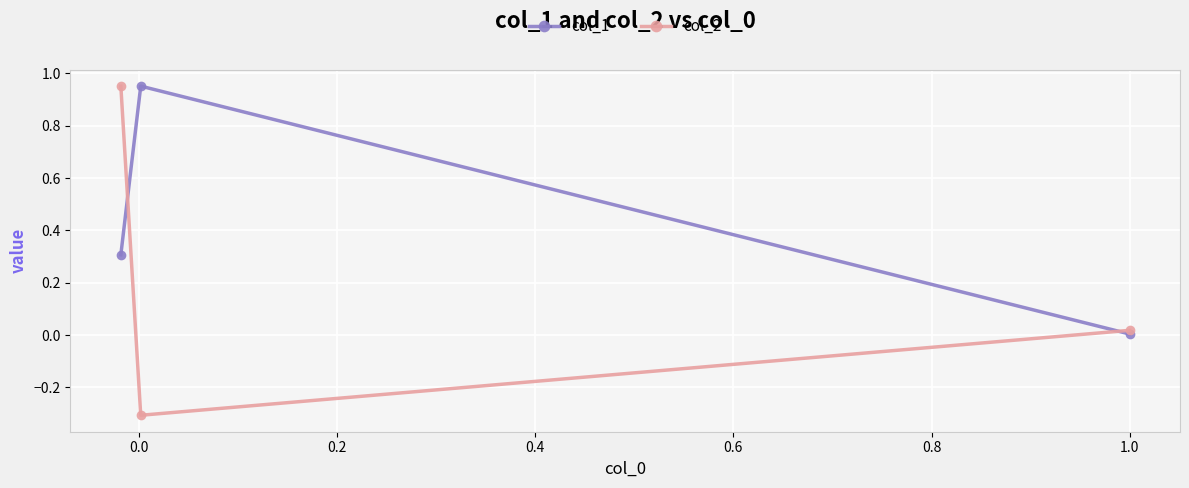

What is the highest value of the col_2 series?

1.0